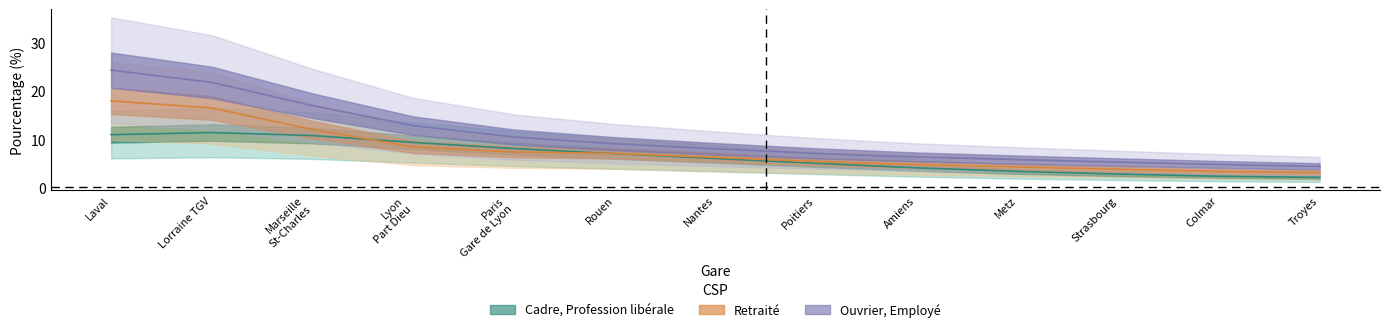

What position from the left is Marseille
St-Charles?

3